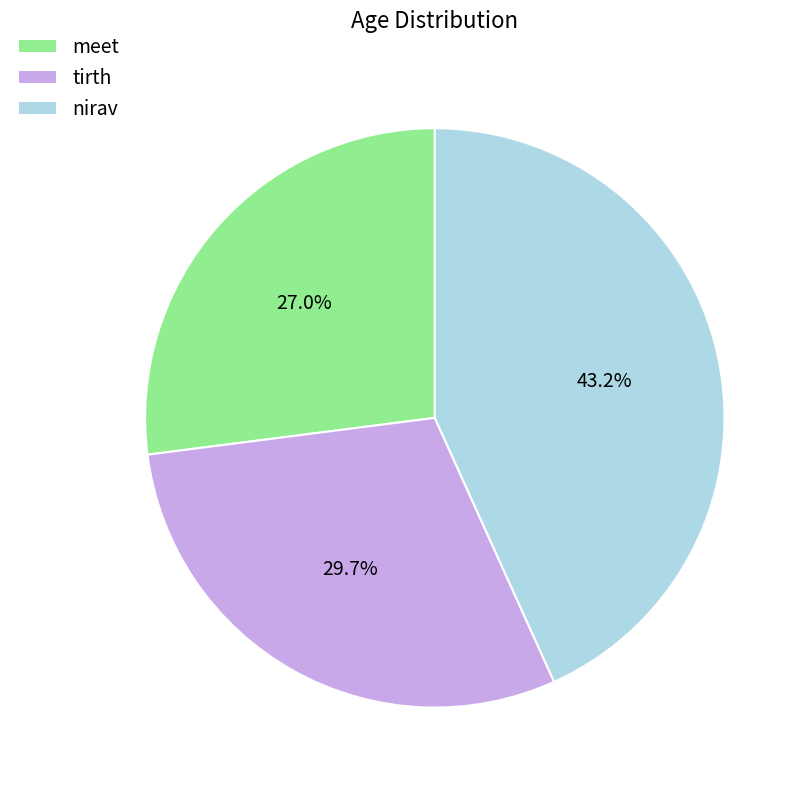

What is the ratio of the value at tirth to the value at meet?

1.1